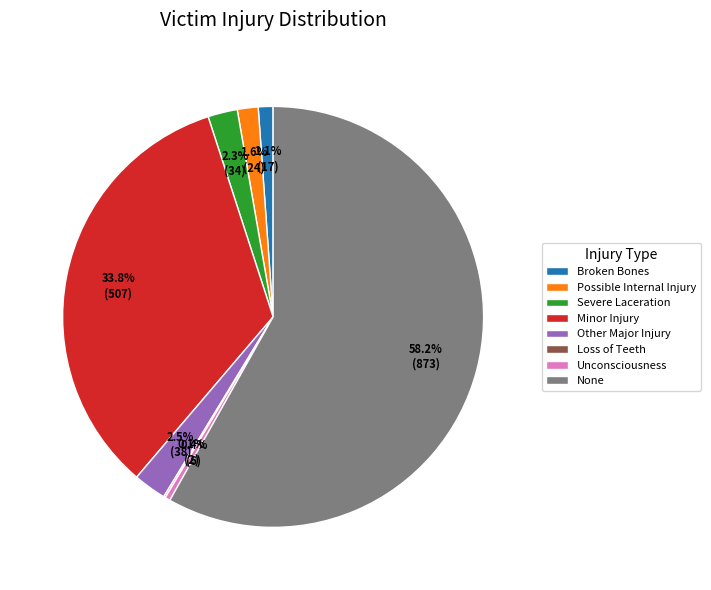

Which slice represents more than half of the pie?

None